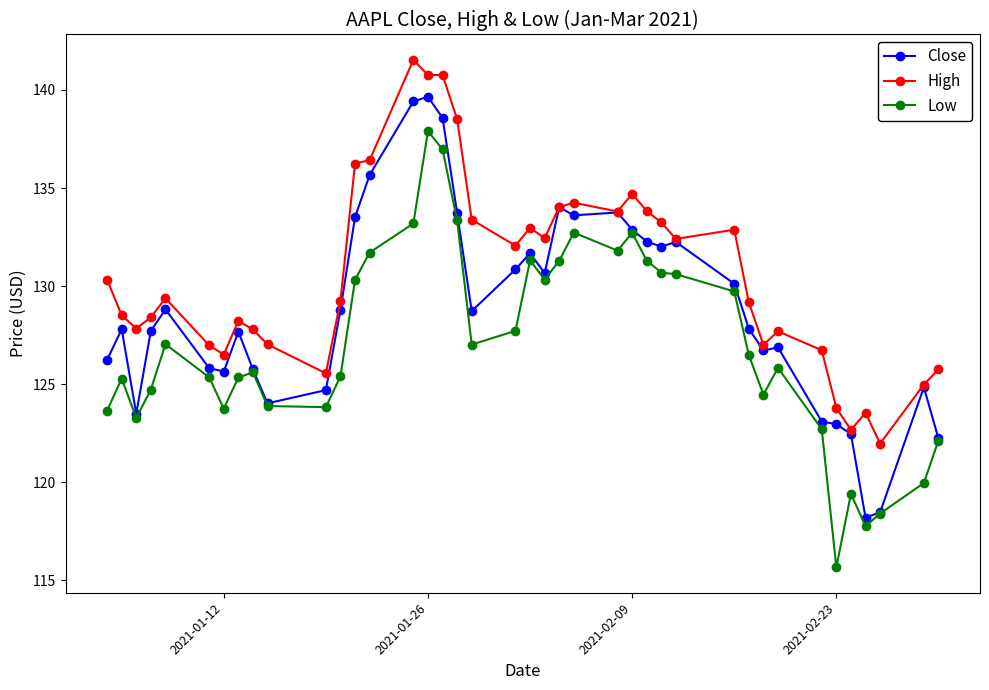

Which series has the largest total across all categories?

High